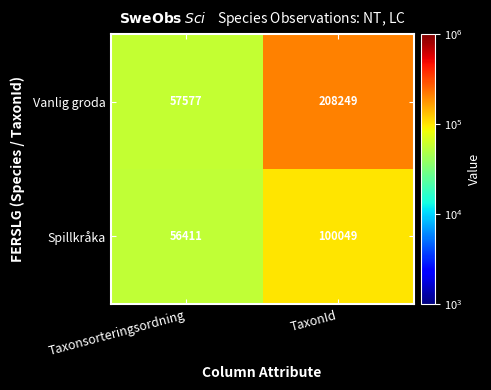

Rank the series by their maximum value, from highest to lowest.

Vanlig groda, Spillkråka